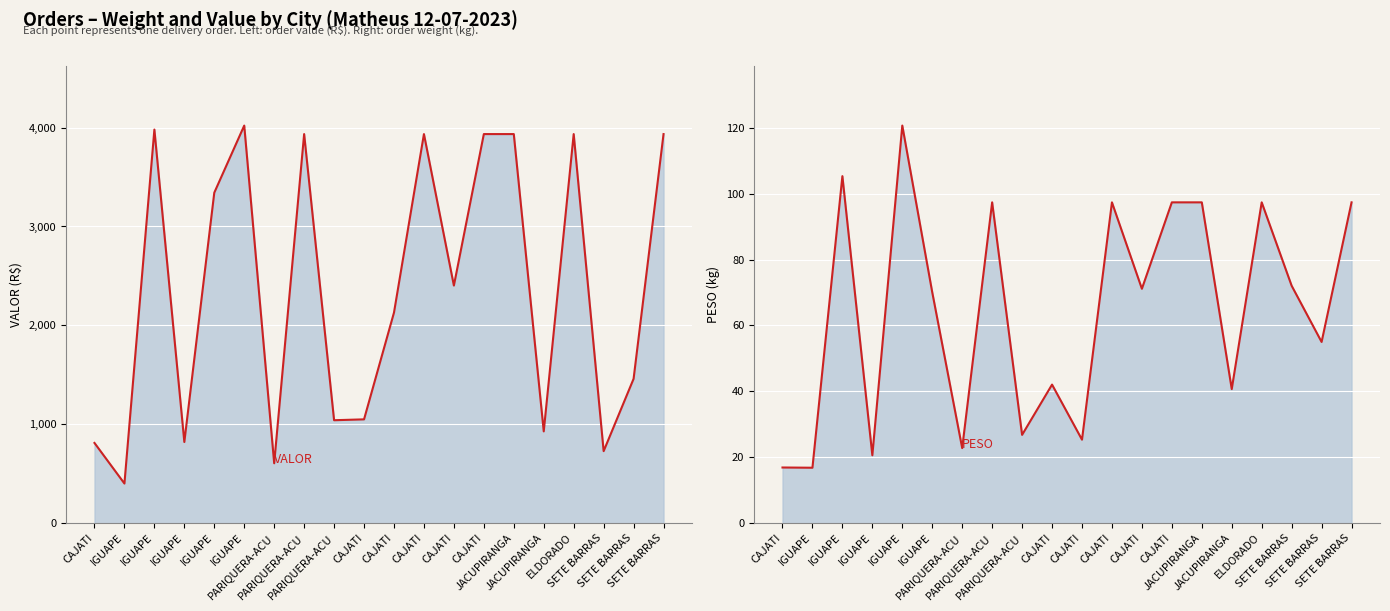

What is the difference between the VALOR values at PARIQUERA-ACU and IGUAPE?

3416.3